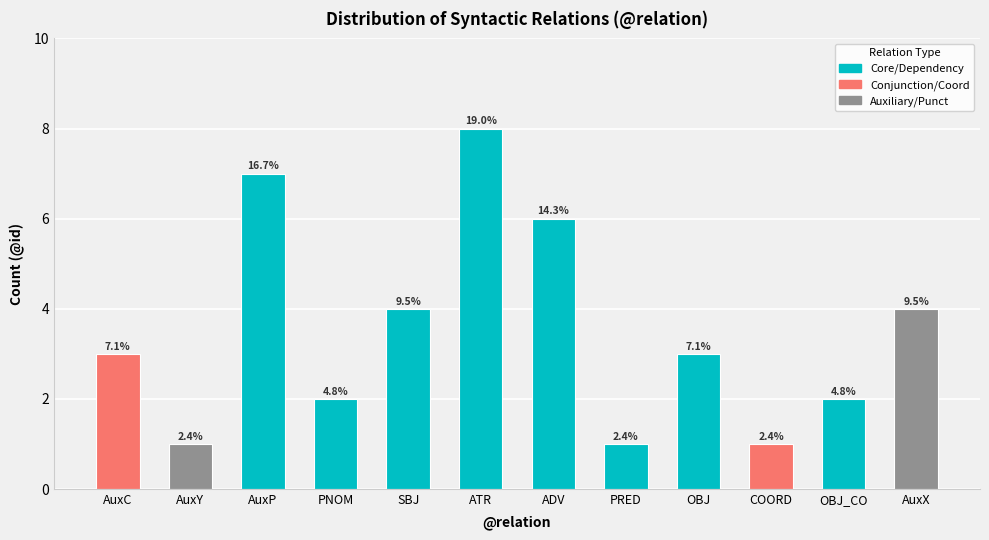

Reading left to right, extract all data points from this chart.

3	1	7	2	4	8	6	1	3	1	2	4